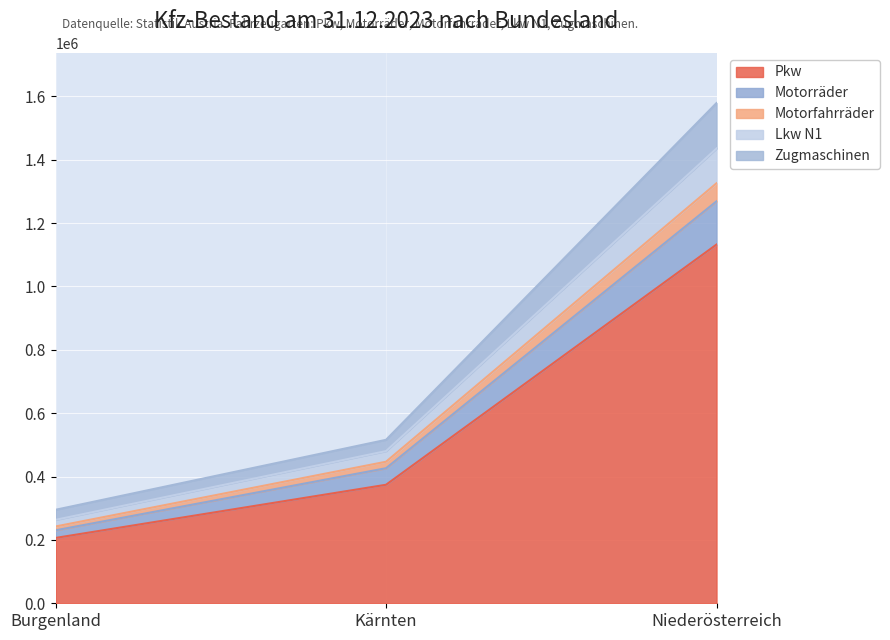

What is the average value of the Motorräder series?

74731